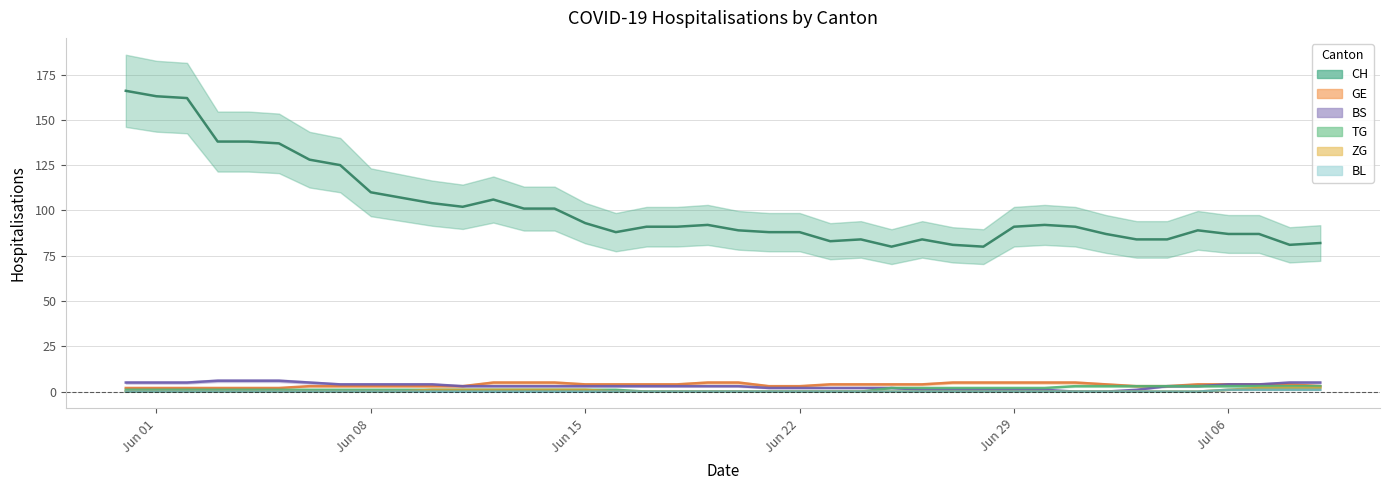

How many values in the CH series exceed 91?

18